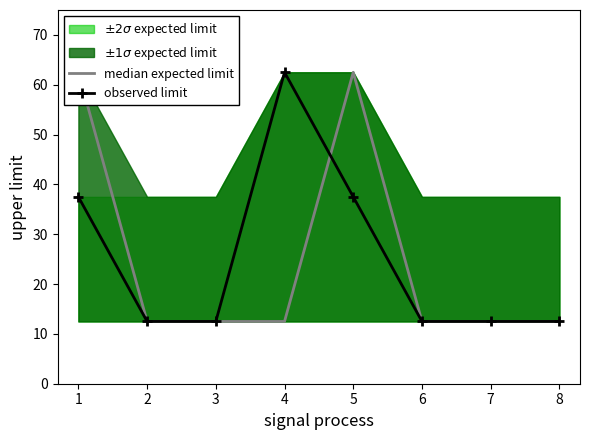

True or false: observed limit has a value of 17.5 at 2.

False